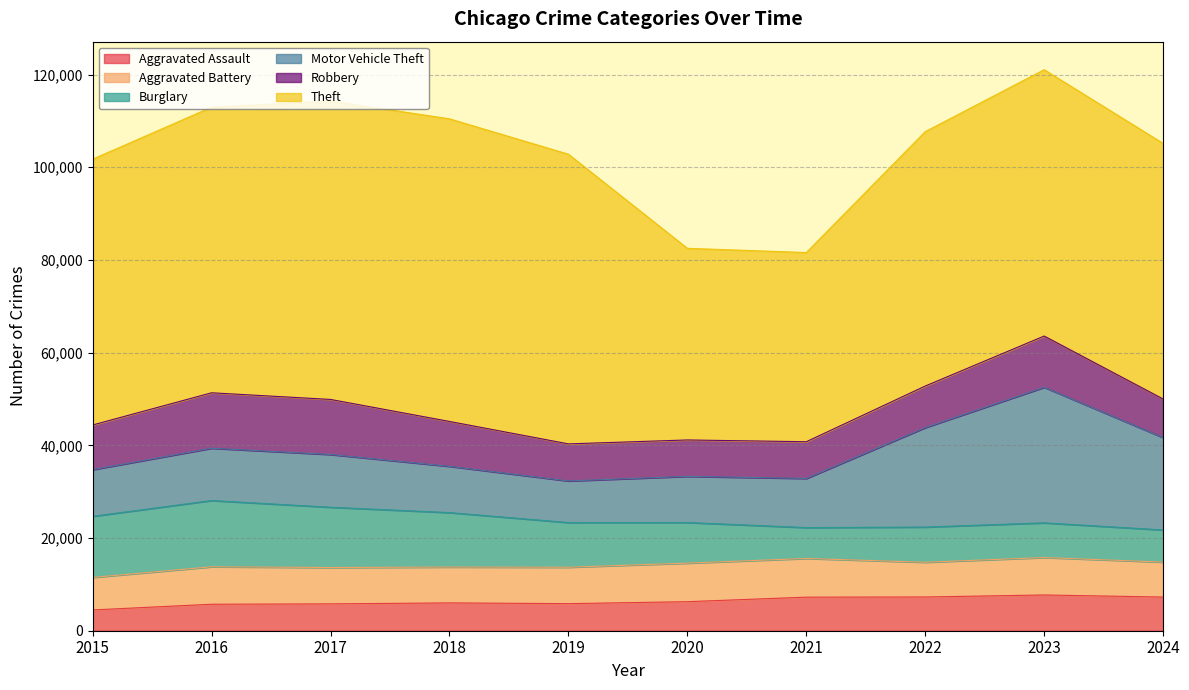

What is the maximum value shown in the chart?

65290